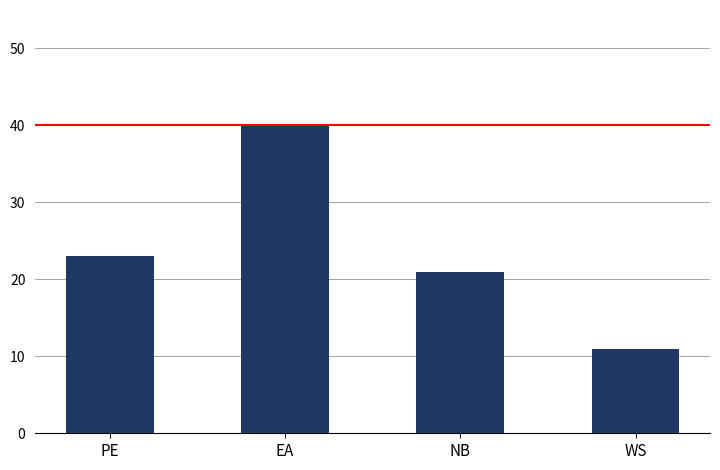

Is it true that the value at WS is 11?

True